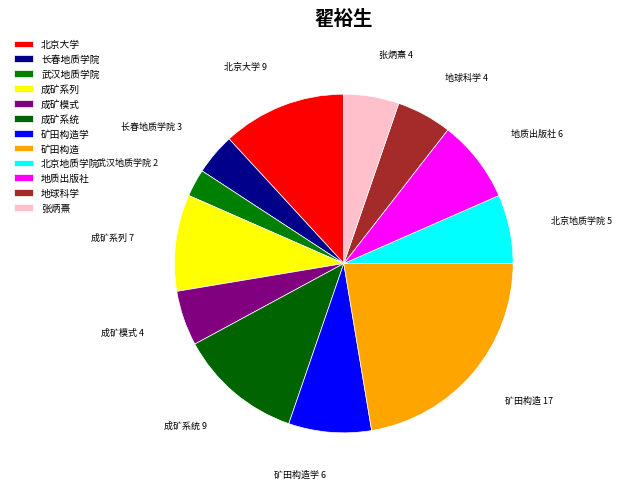

True or false: 成矿系列 accounts for 9% of the total.

True